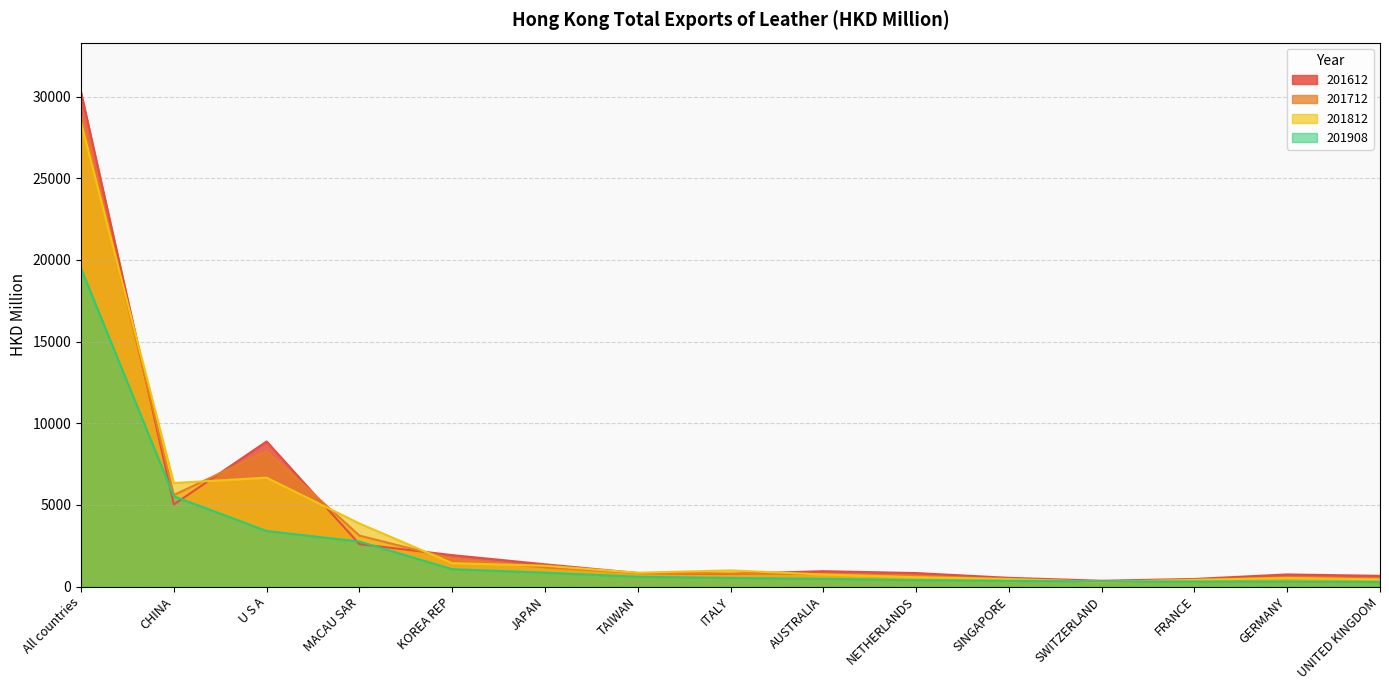

What value does the 201612 series have at U S A?

8885.9